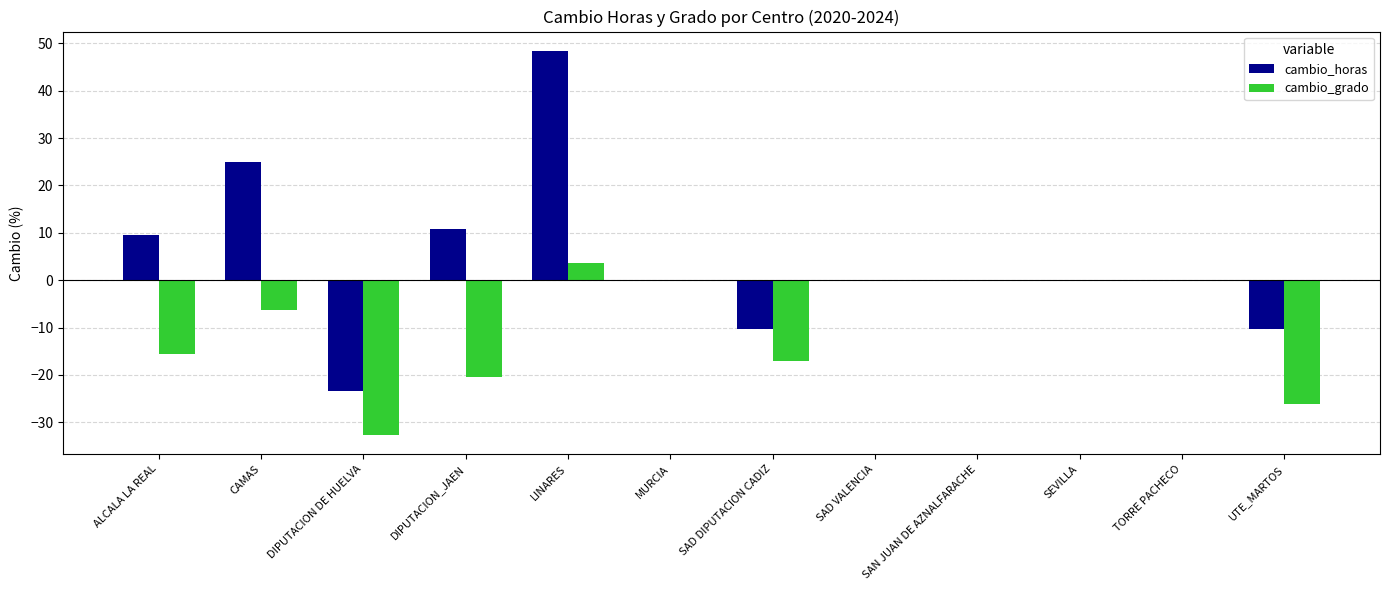

Is the value of cambio_horas at SAD DIPUTACION CADIZ greater than the value of cambio_grado at UTE_MARTOS?

Yes